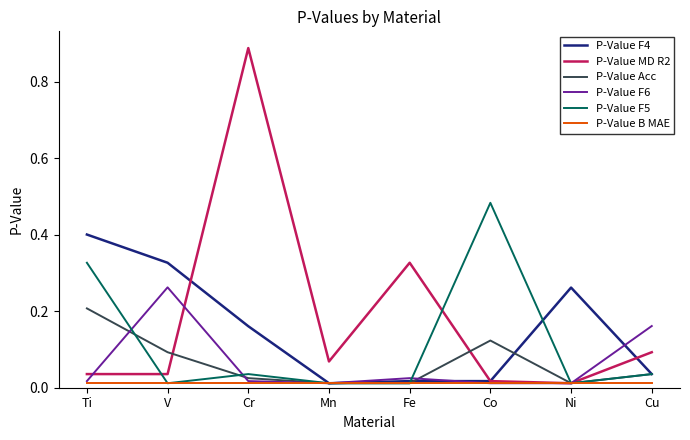

At which category is the sum across all series the highest?

Cr